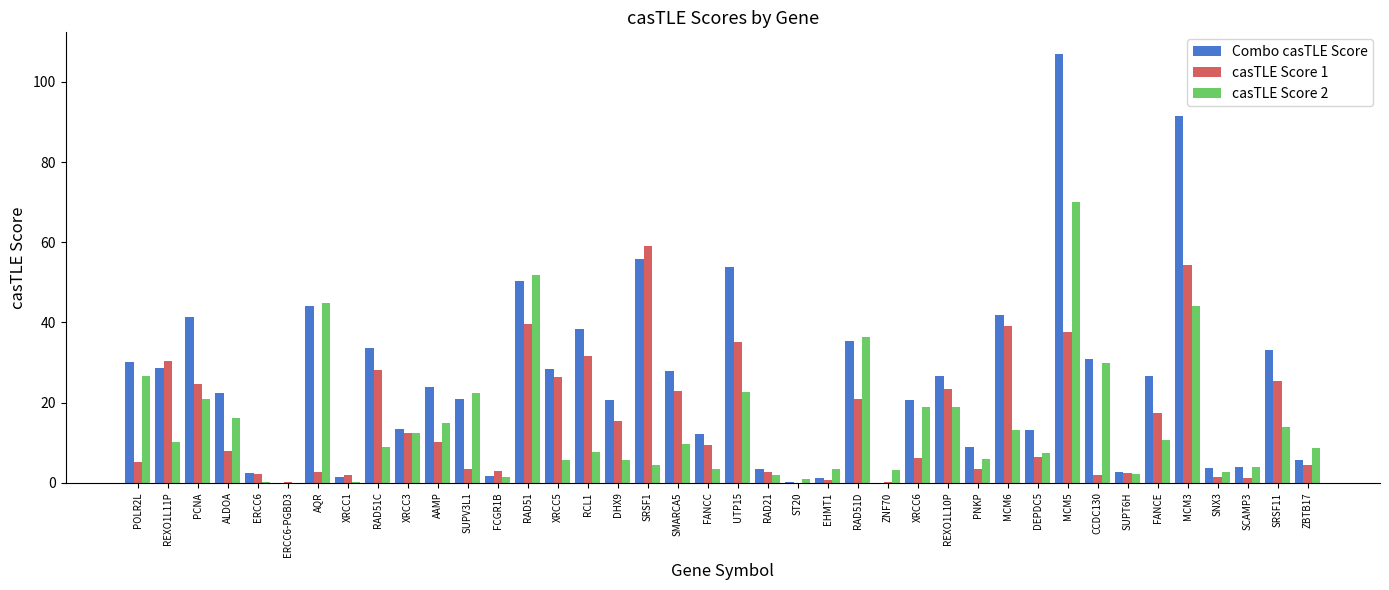

Between AQR and DHX9, which series saw the biggest shift?

casTLE Score 2